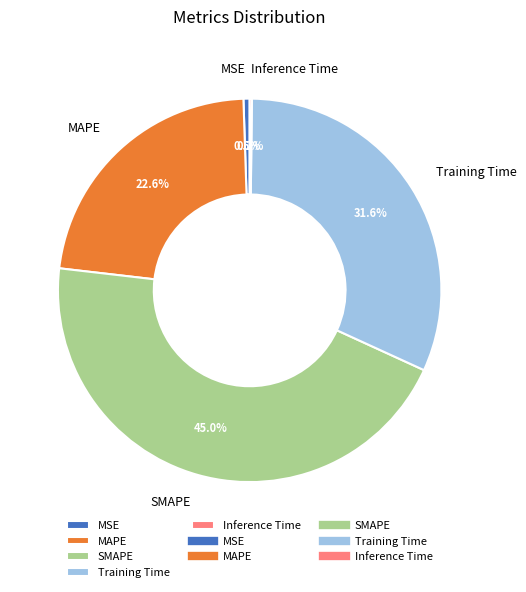

Which category has the biggest portion of the pie?

SMAPE